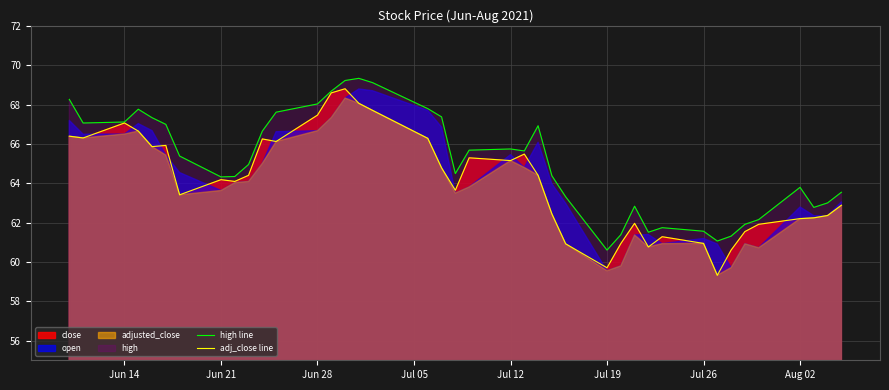

Count the number of categories in the chart.

40